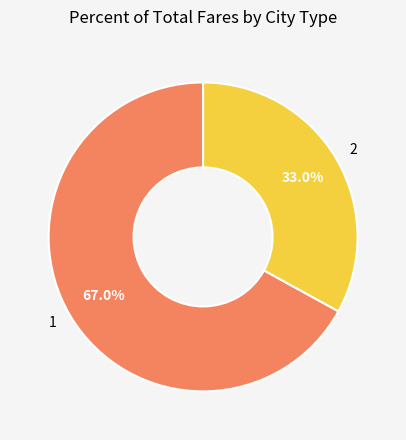

Which category has the smallest portion of the pie?

2